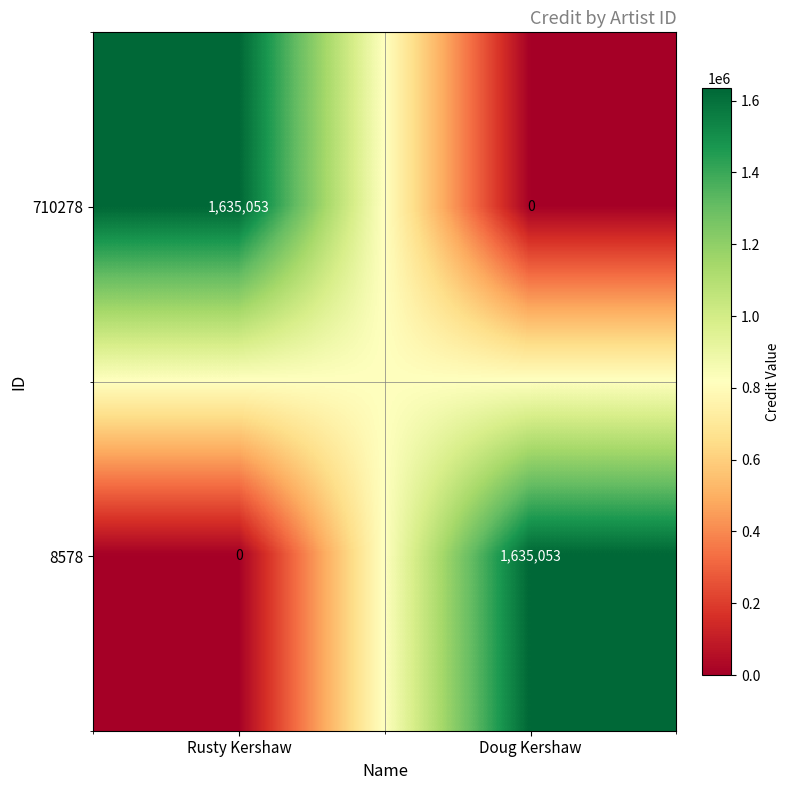

How many data points in 8578 are less than 1635053?

1